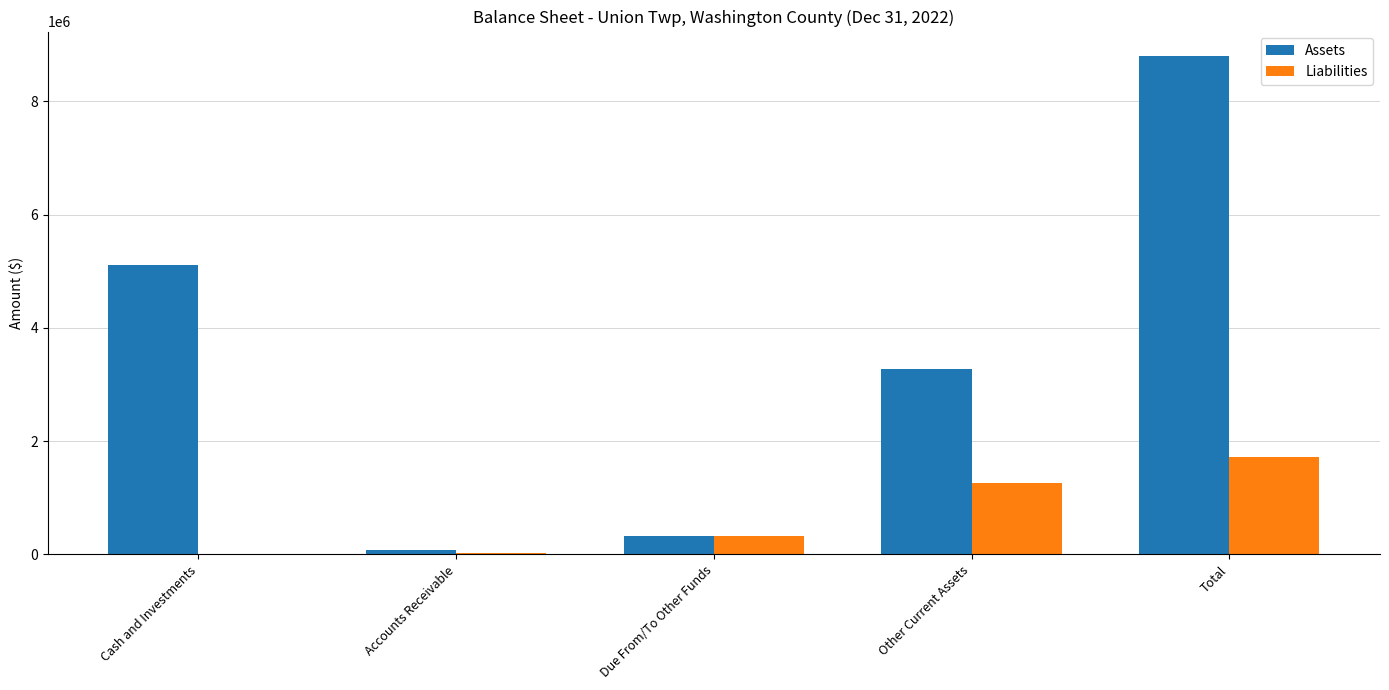

What is the sum of all Assets values?

17579320